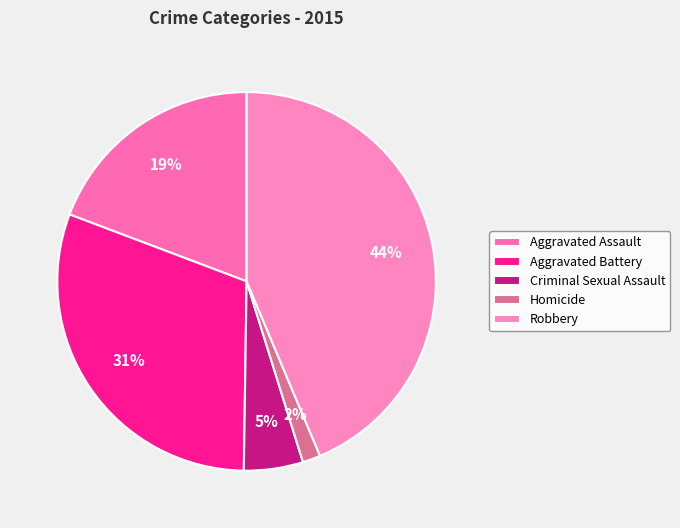

Which slice is the largest?

Robbery